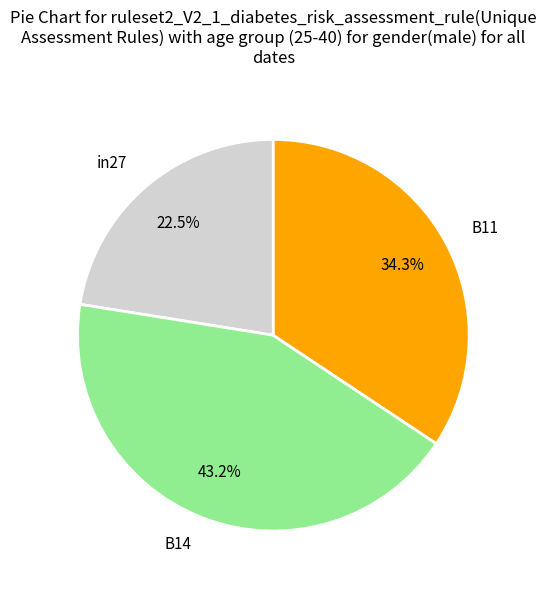

Which slice is the smallest?

in27